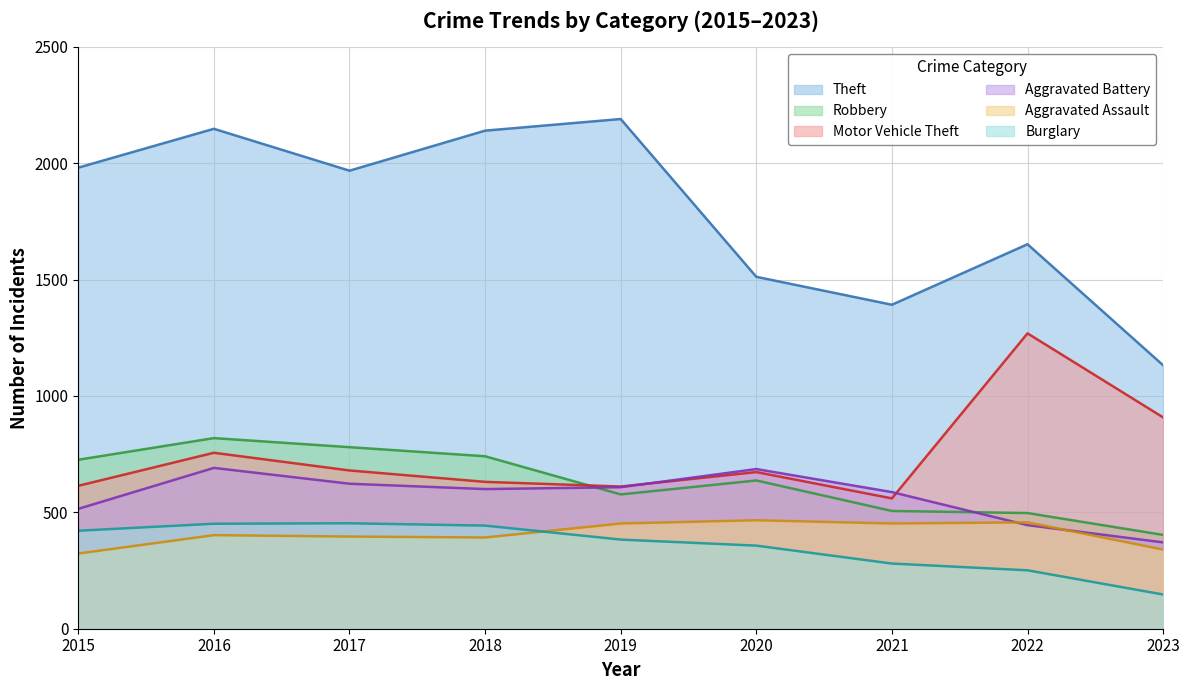

Which category has the highest value across all series?

2019